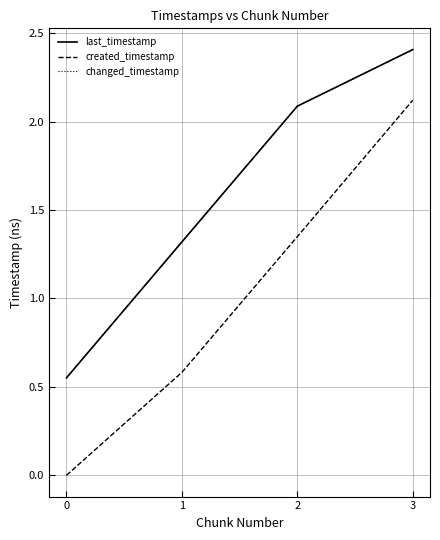

Is it true that created_timestamp equals 3.0 at 3?

False